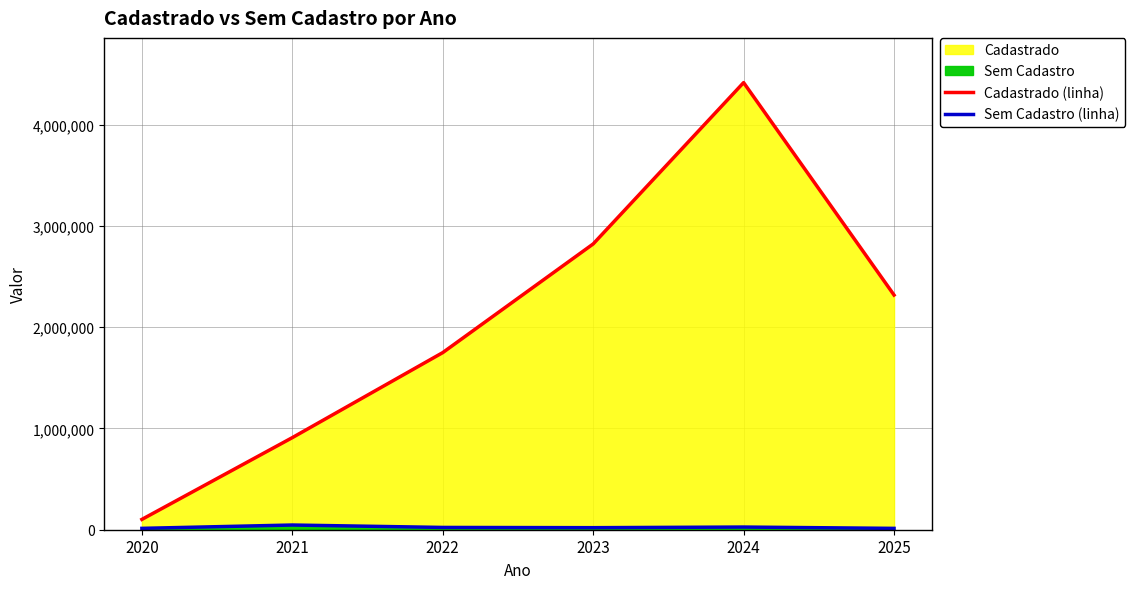

Between 2021 and 2022, which series saw the biggest shift?

Cadastrado (linha)